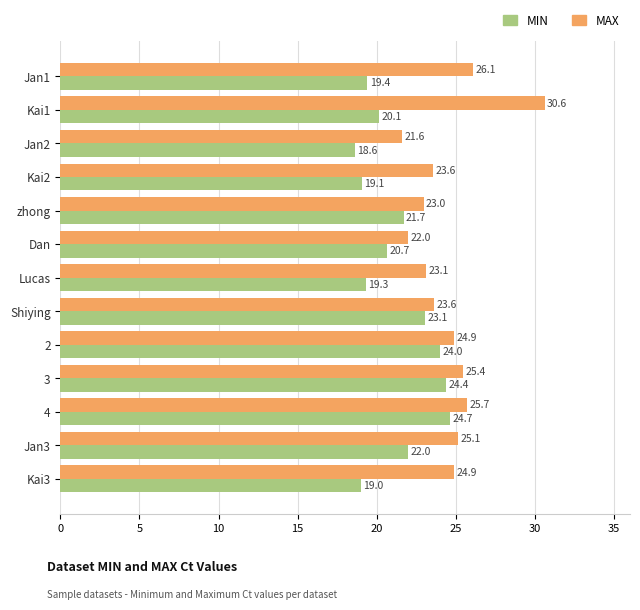

At which label does MIN reach its peak?

4